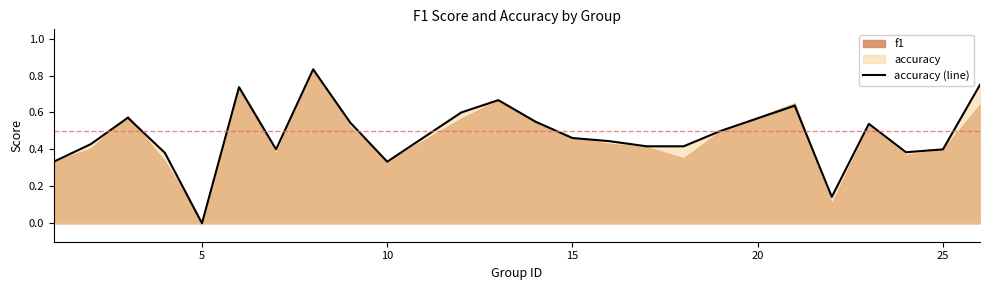

True or false: accuracy (line) has a value of 0.6 at 15.

False